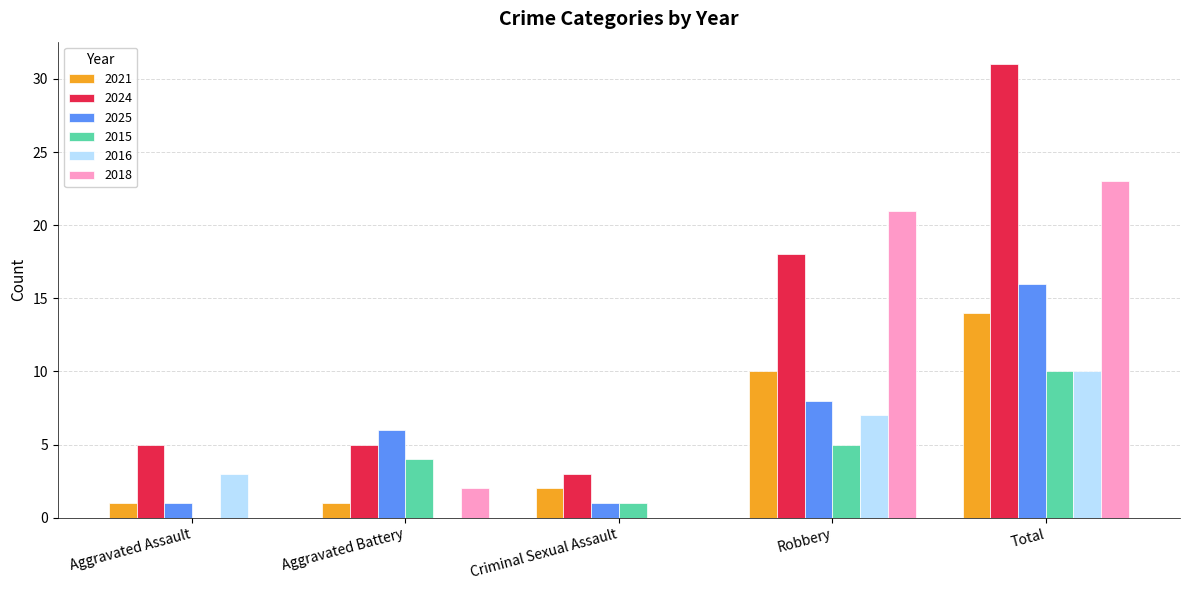

The value of 2018 at Robbery is 21. True or false?

True